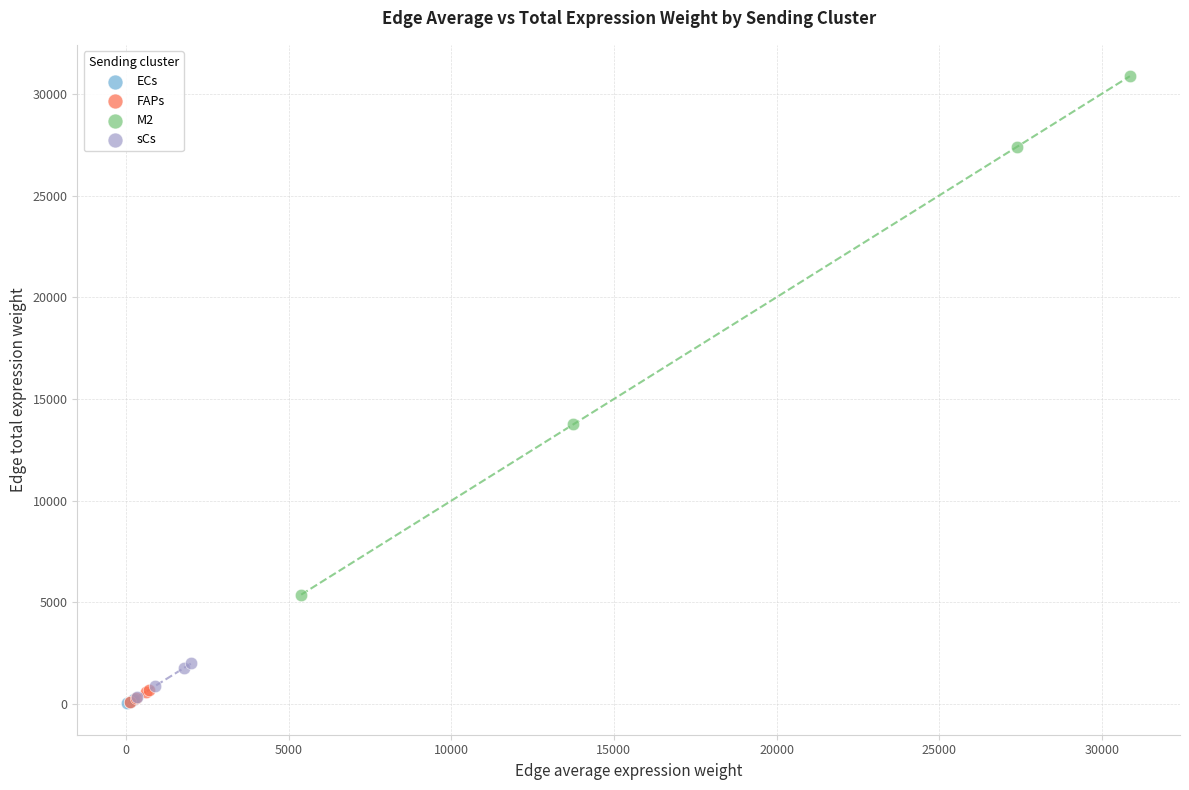

Which series contains the highest Y value?

M2